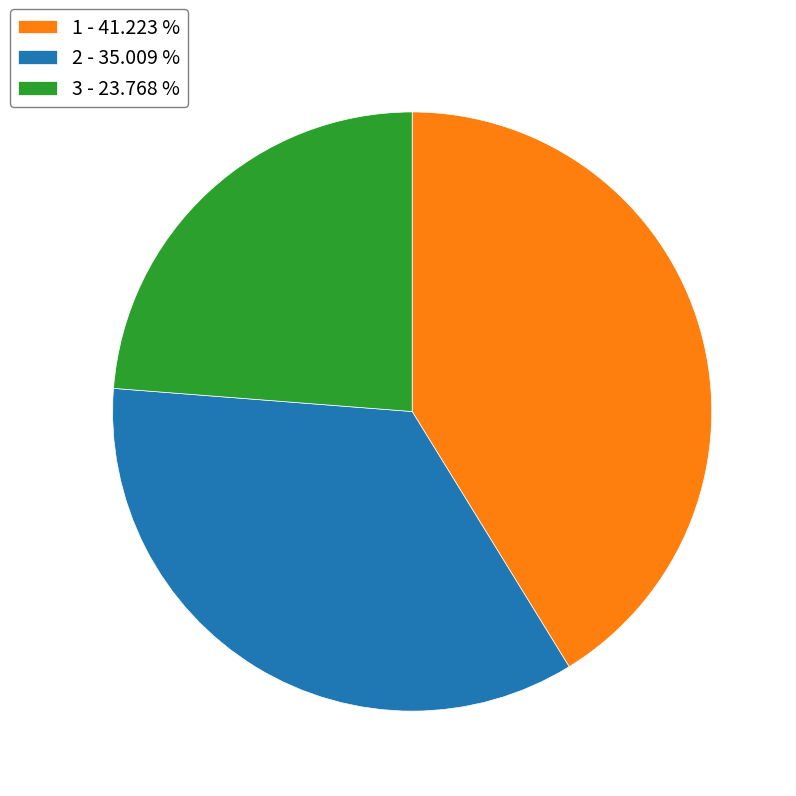

How many segments does this pie chart have?

3